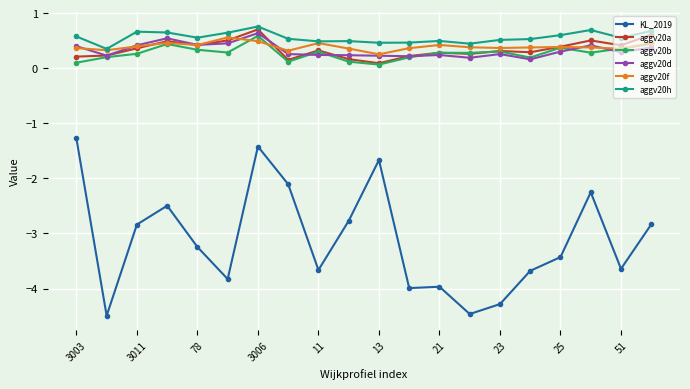

Which series has the largest total across all categories?

aggv20h